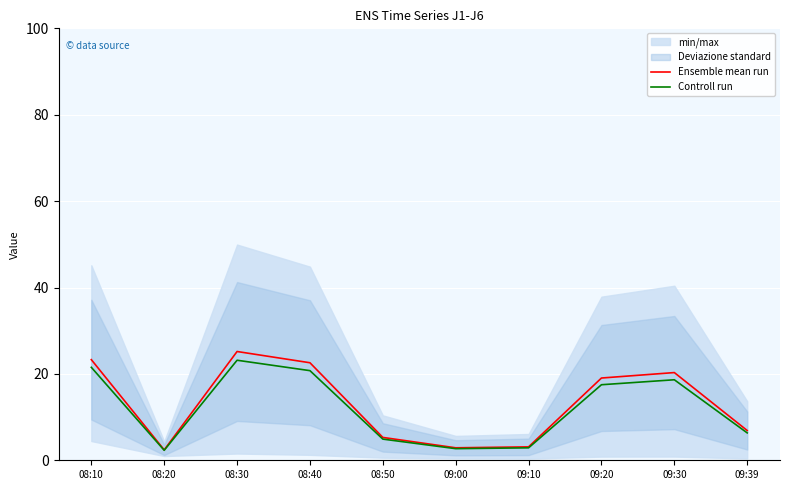

How many interior local valleys does the Ensemble mean run series have?

2